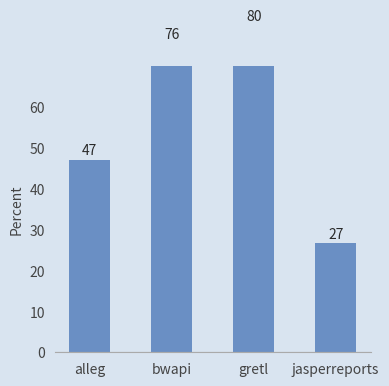

Which label corresponds to the largest value in the chart?

gretl